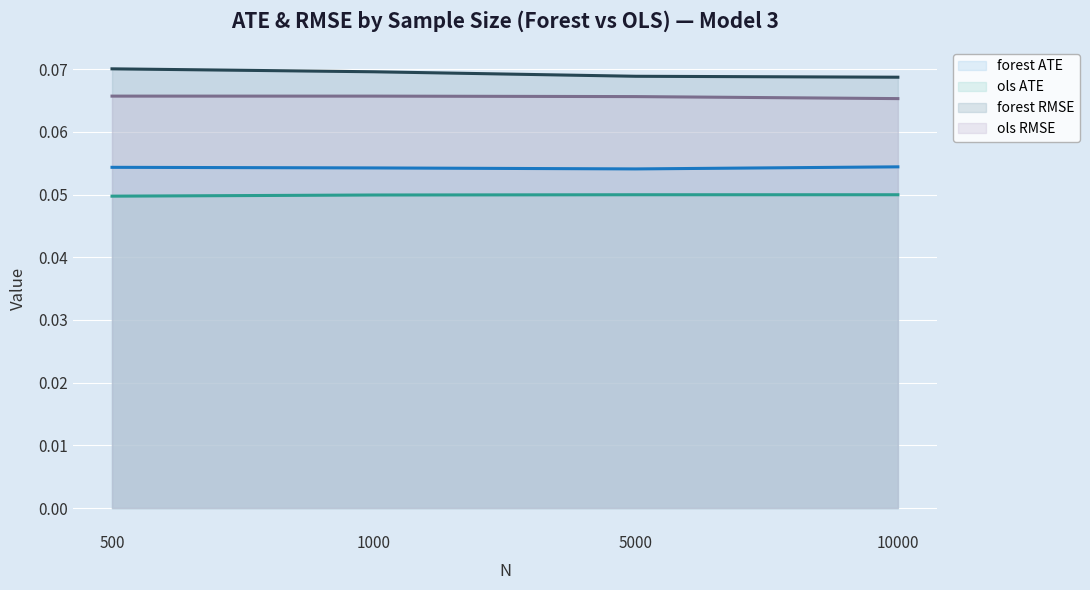

What are all the series names shown in the legend?

forest ATE (line), ols ATE (line), forest RMSE (line), ols RMSE (line)